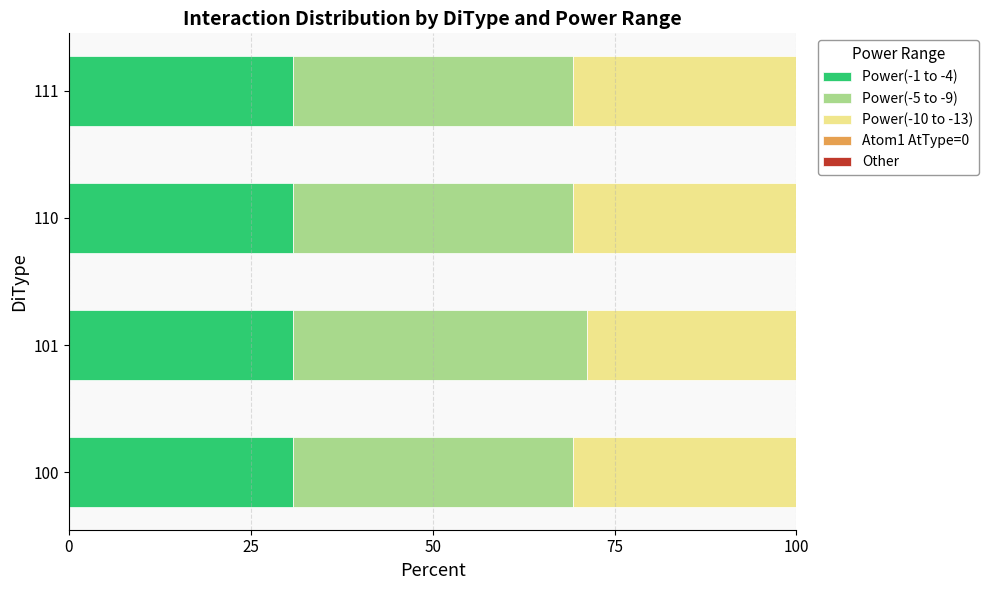

What is the average value of the Power(-1 to -4) series?

30.8